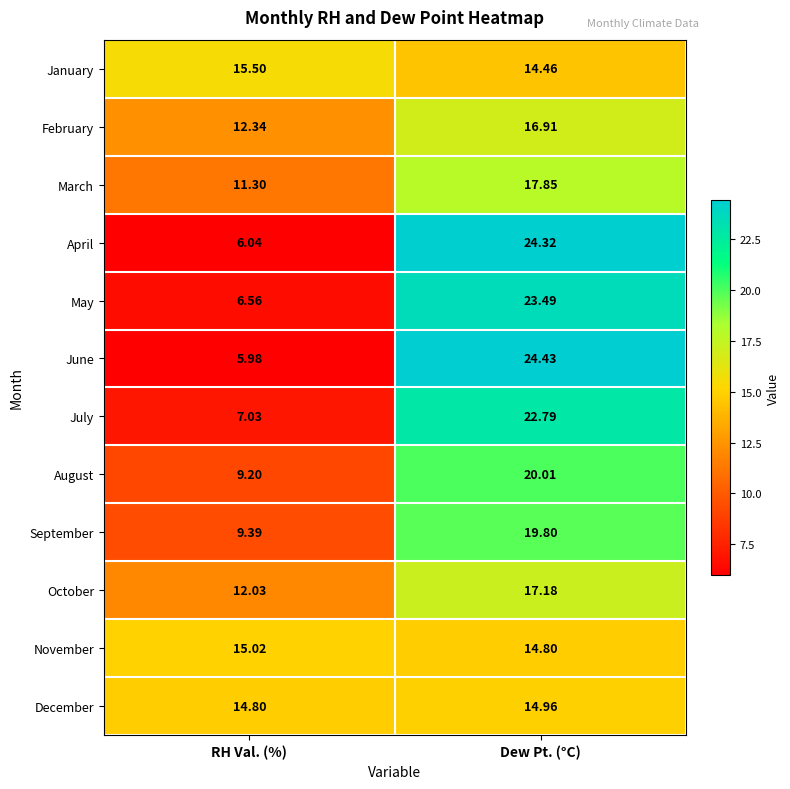

What is the difference between the highest and lowest values at RH Val. (%)?

9.5